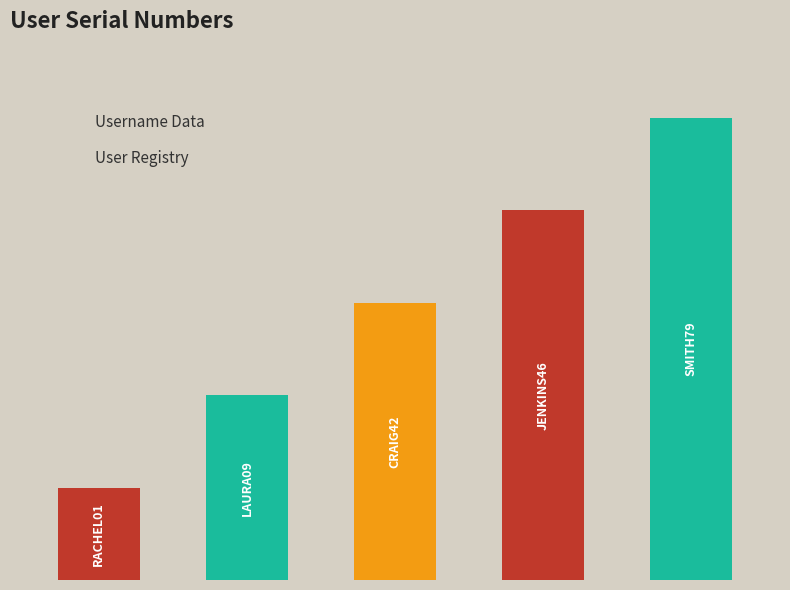

Count the values in the range 2 to 4.

3